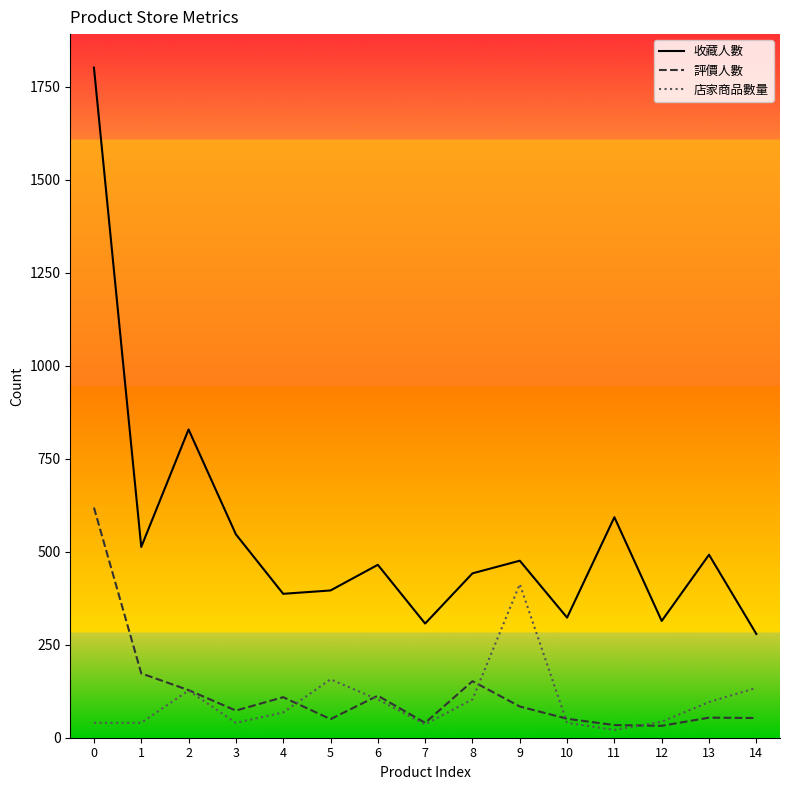

Where does the 店家商品數量 series first go above 68?

2